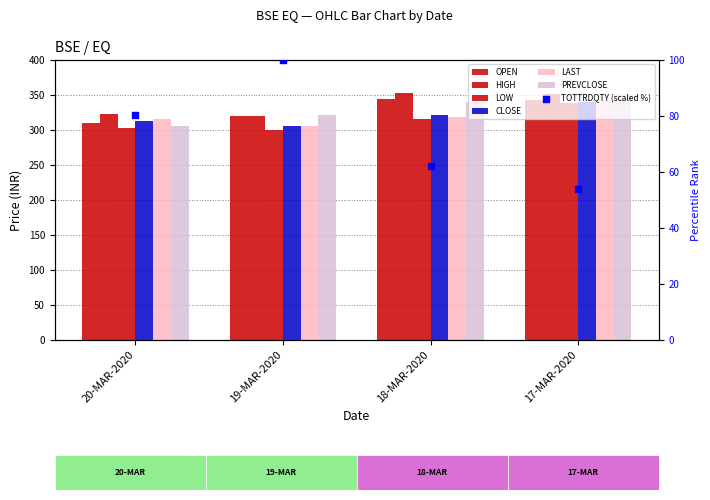

At how many categories does at least one series exceed 327?

2